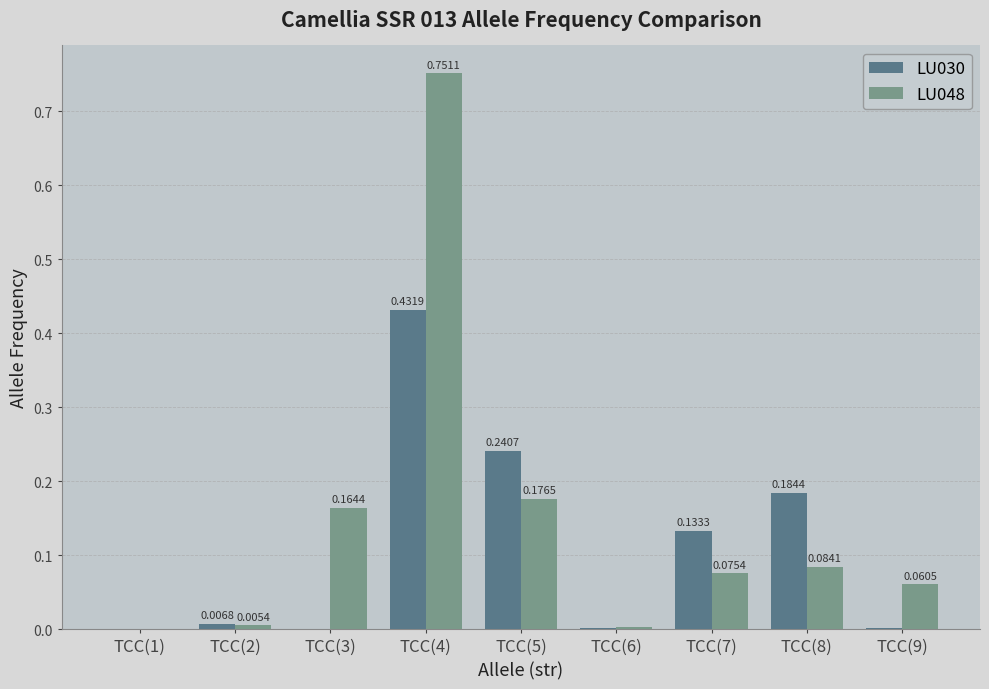

Are the bars grouped side by side (vs. stacked)?

Yes